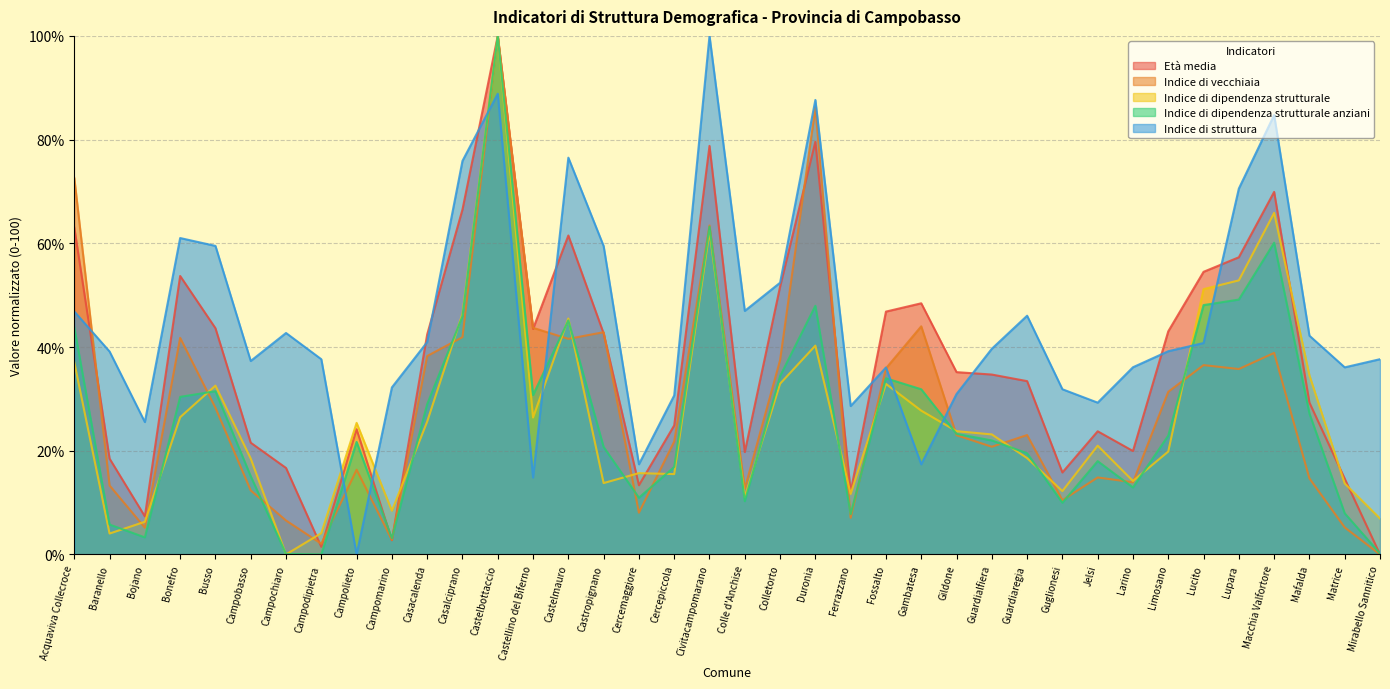

What is the maximum value shown in the chart?

100.0